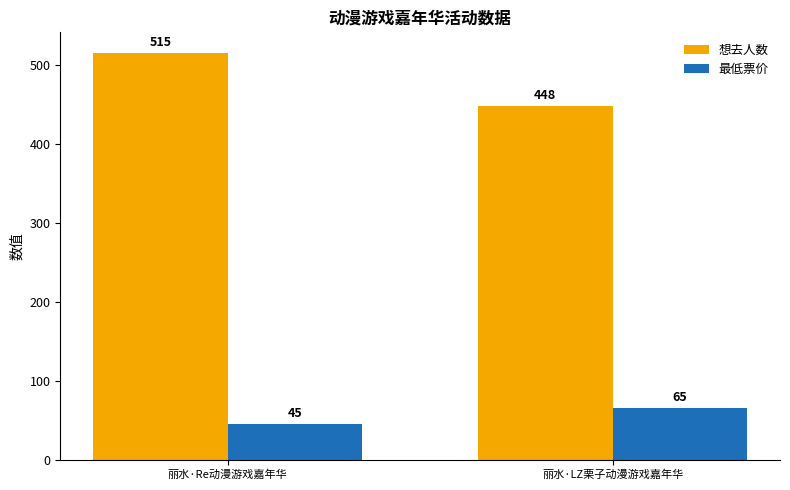

List the labels in order of 想去人数 value, largest first.

丽水·Re动漫游戏嘉年华, 丽水·LZ栗子动漫游戏嘉年华